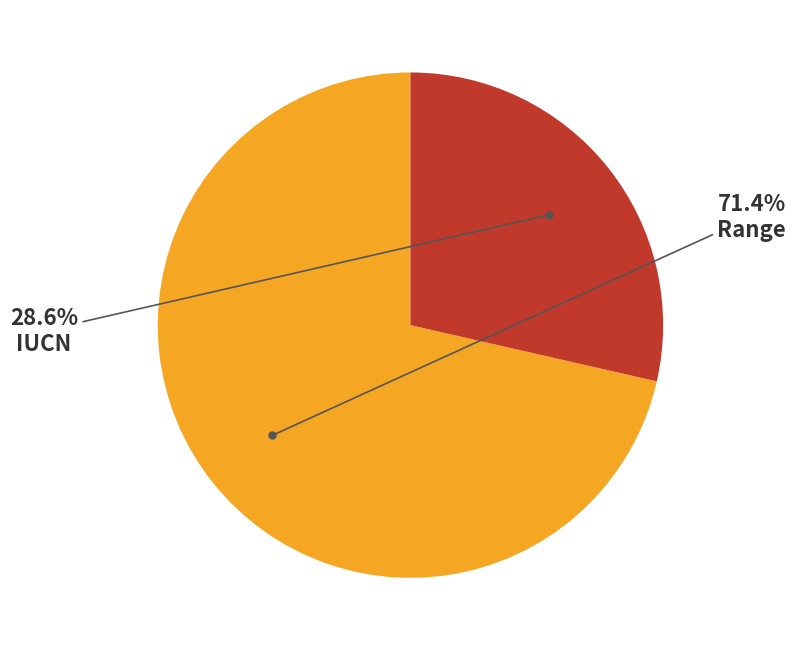

To the nearest percent, what is the difference between the largest and smallest slice percentages?

43%